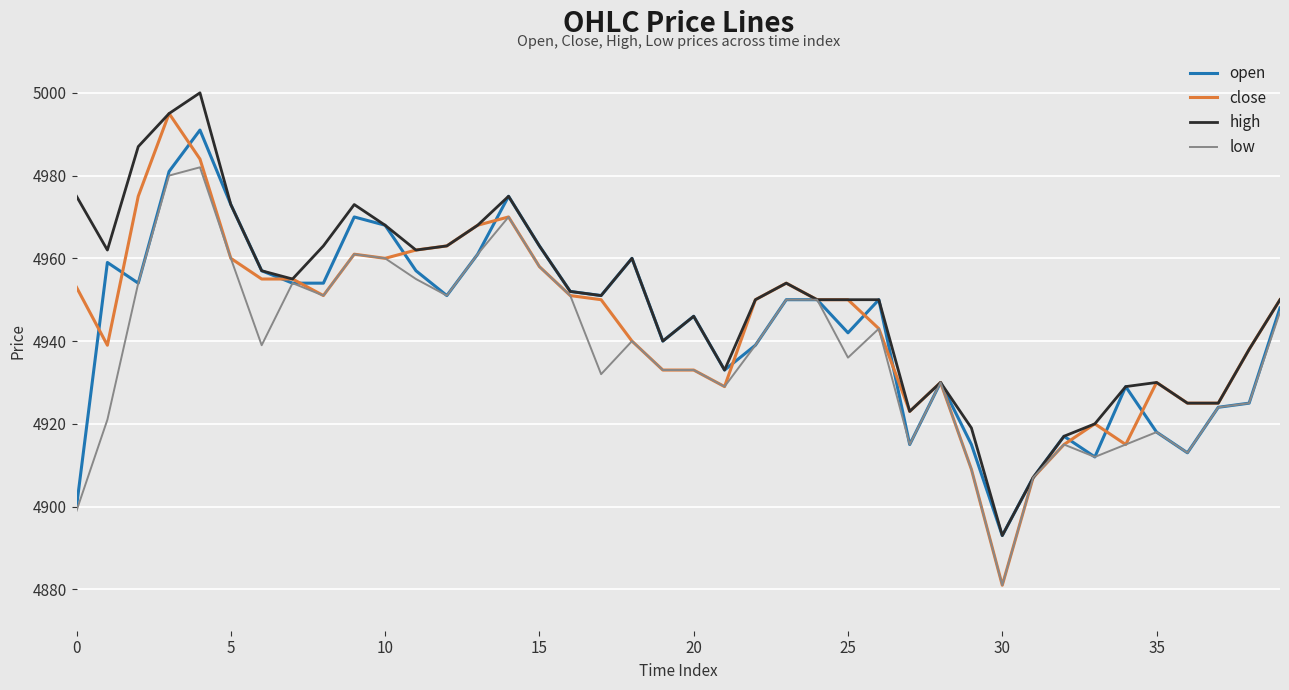

What is the highest value of the close series?

4995